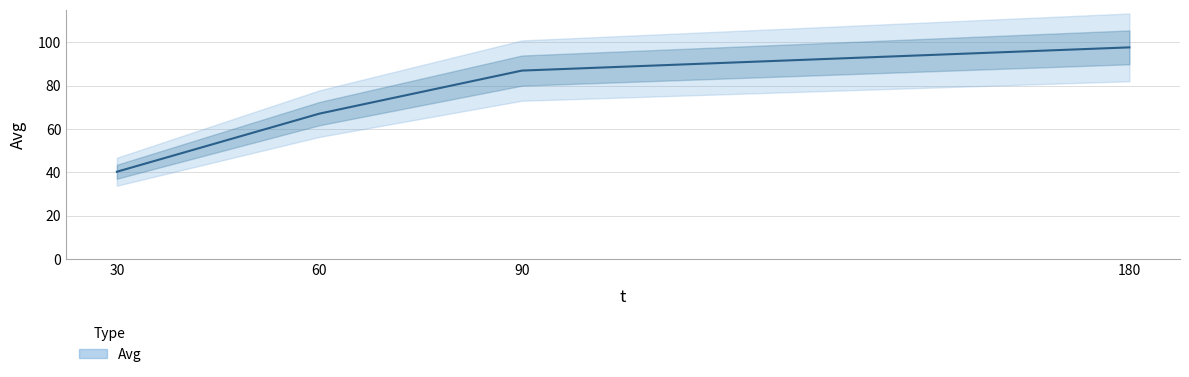

The value at 60 is 67.1. True or false?

True